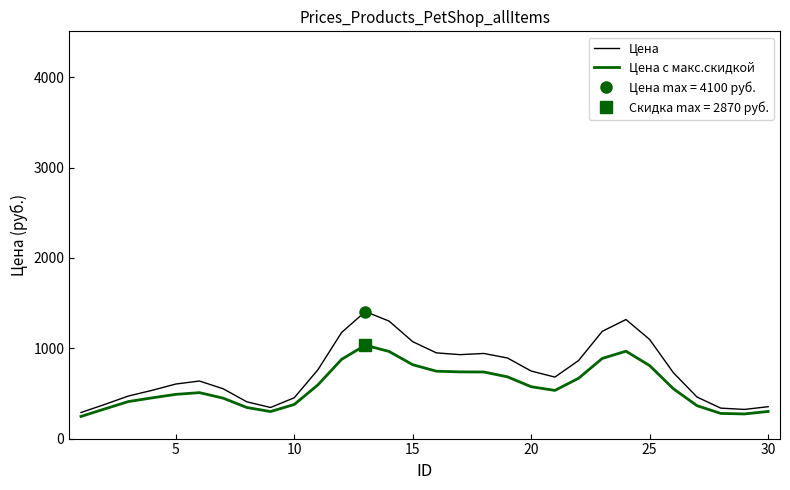

What is the highest value of the Цена series?

1406.5